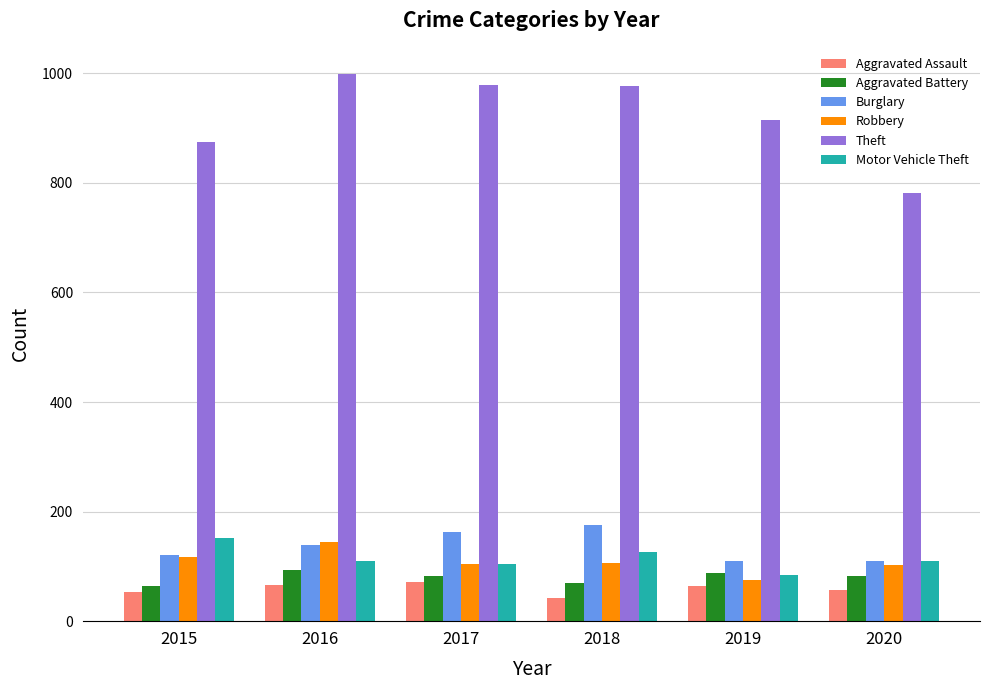

Where does the Aggravated Assault series first go above 65?

2016